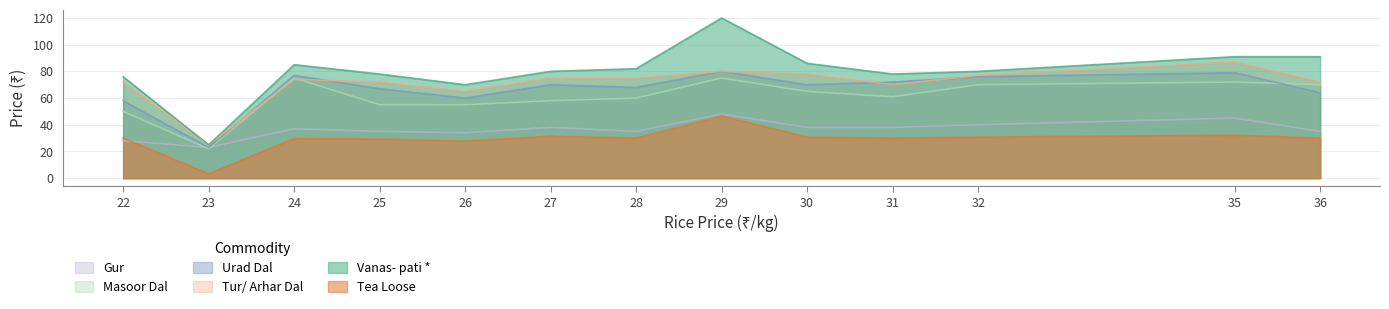

What is the maximum value shown in the chart?

120.0